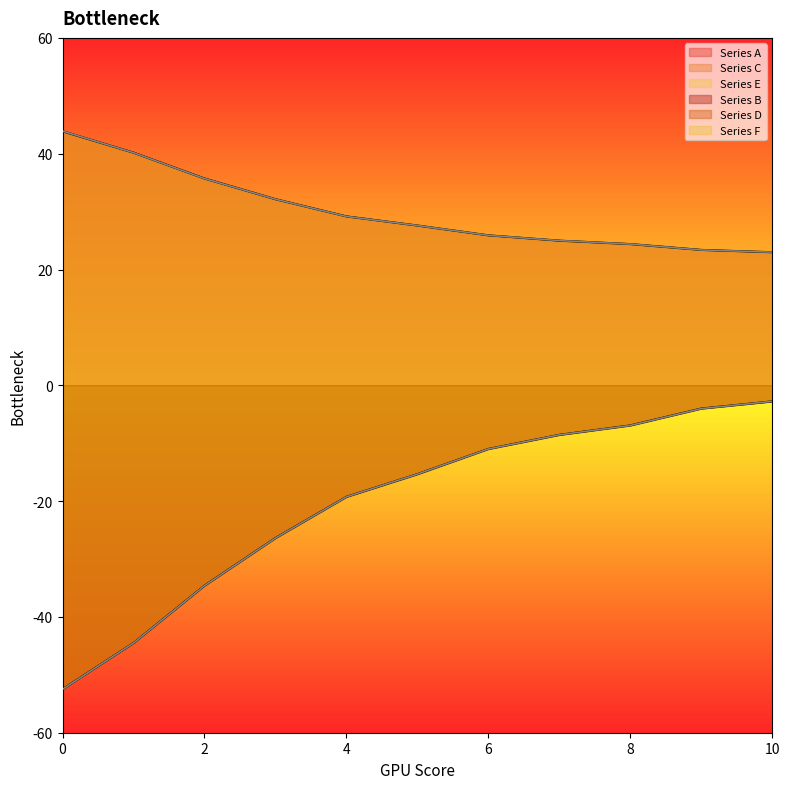

List the series in order of their peak value, lowest first.

Series B, Series D, Series F, Series A, Series C, Series E